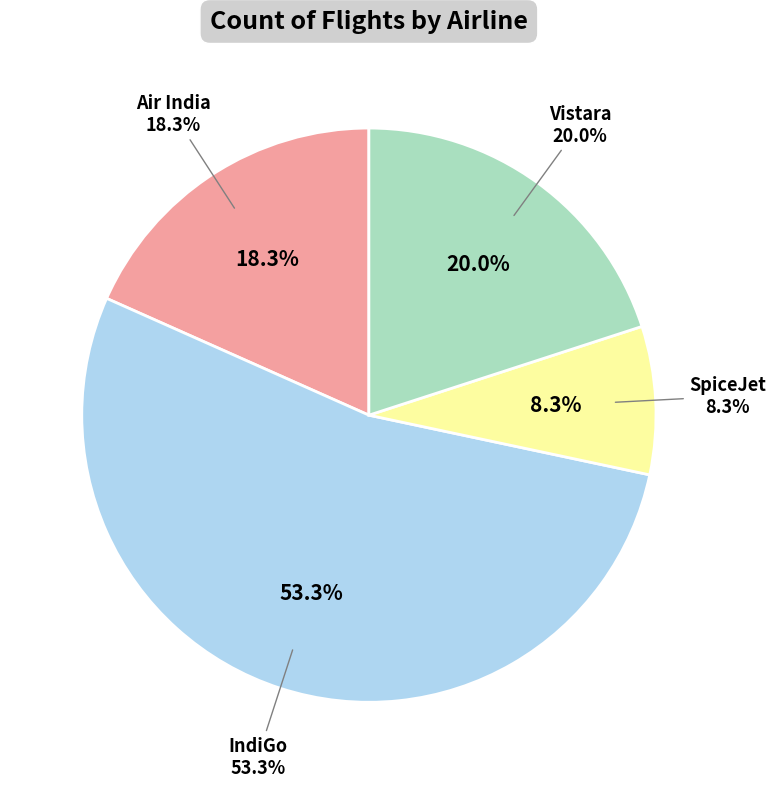

To the nearest percent, what is the combined percentage of SpiceJet and Air India?

27%